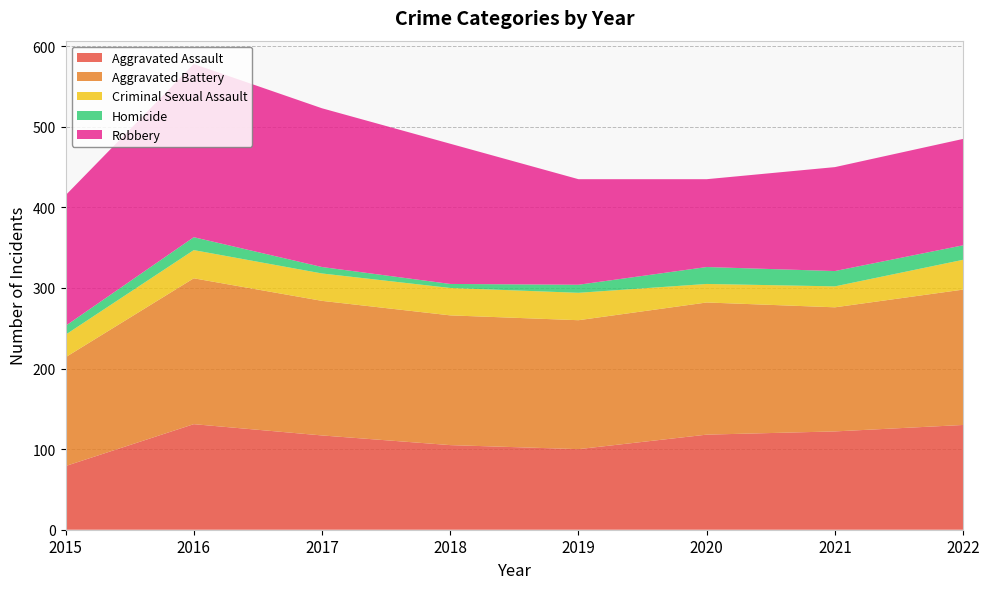

Reading left to right, what are all the values shown in this chart?

Aggravated Assault: 2015=79	2016=131	2017=117	2018=105	2019=100	2020=118	2021=122	2022=130
Aggravated Battery: 2015=135	2016=181	2017=167	2018=161	2019=160	2020=164	2021=154	2022=168
Criminal Sexual Assault: 2015=28	2016=35	2017=34	2018=34	2019=34	2020=23	2021=26	2022=37
Homicide: 2015=11	2016=16	2017=8	2018=5	2019=10	2020=21	2021=19	2022=18
Robbery: 2015=162	2016=215	2017=197	2018=174	2019=131	2020=109	2021=129	2022=132